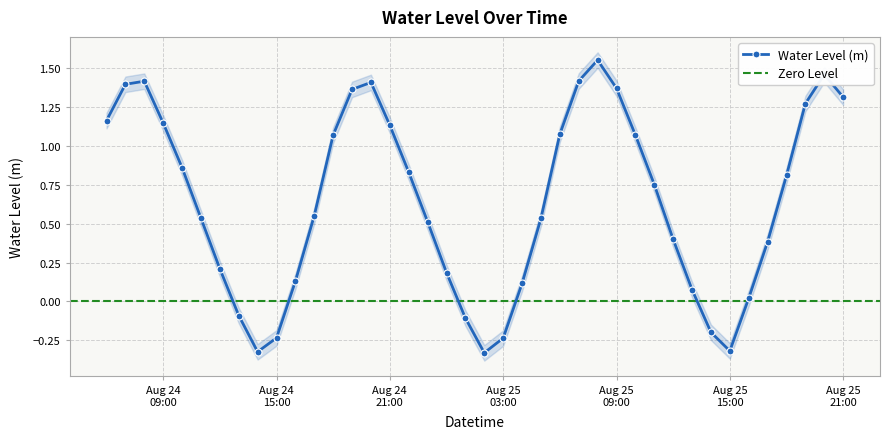

At which category does the data reach its first local peak?

2025-08-24 08:00